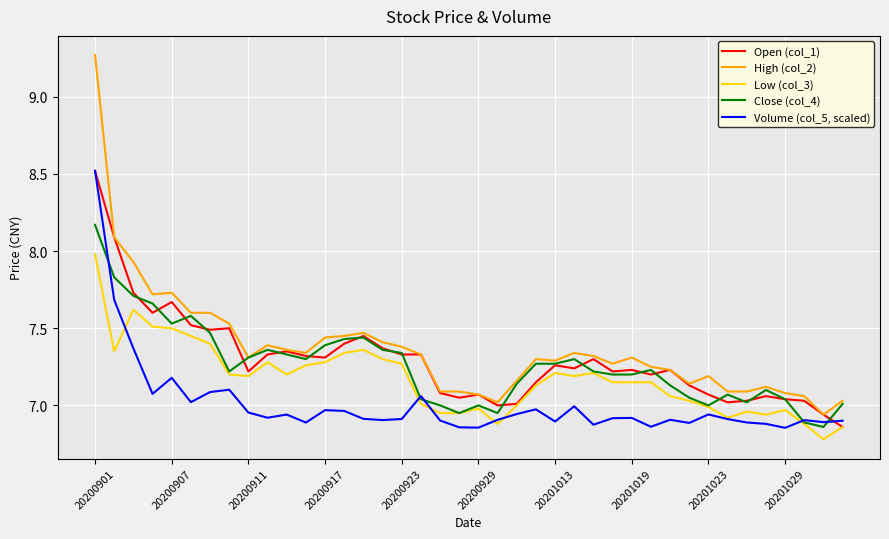

Which series has the largest range (max minus min)?

High (col_2)